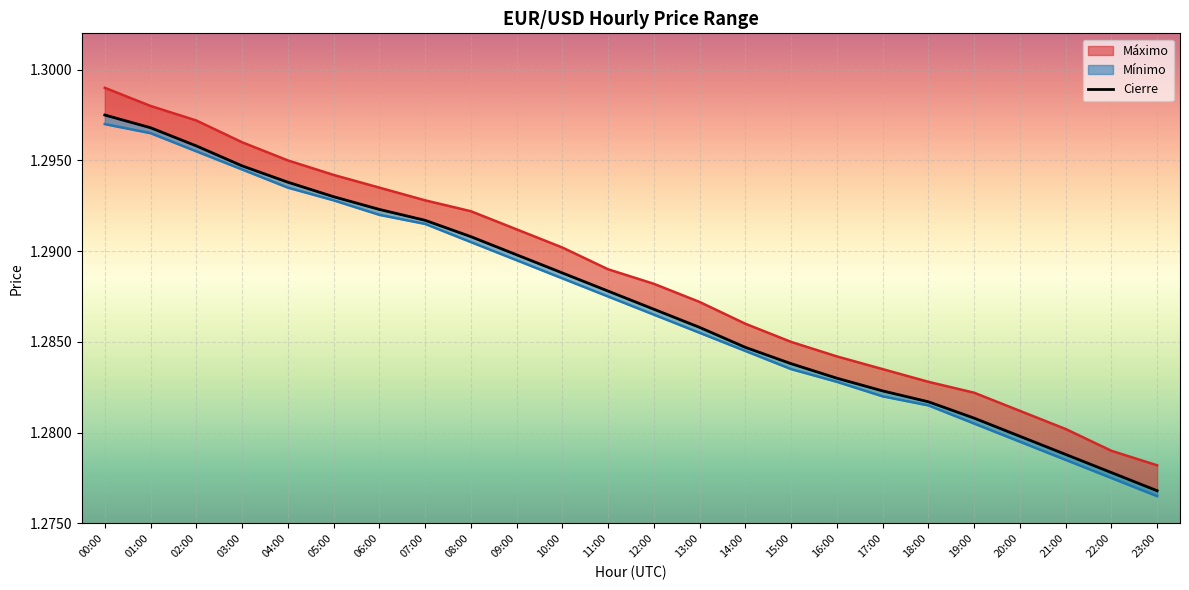

List the labels in order of value, smallest first.

23:00, 22:00, 21:00, 20:00, 19:00, 18:00, 17:00, 16:00, 15:00, 14:00, 13:00, 12:00, 11:00, 10:00, 09:00, 08:00, 07:00, 06:00, 05:00, 04:00, 03:00, 02:00, 01:00, 00:00